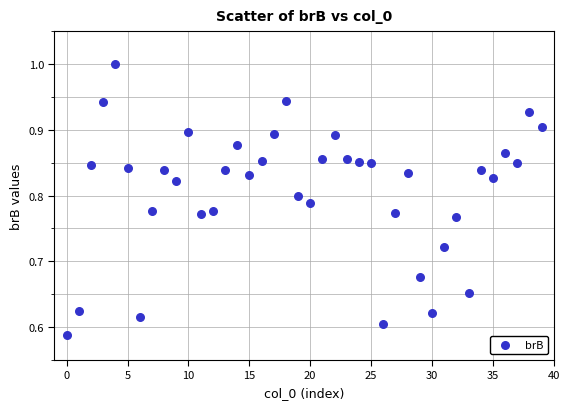

What is the range of Y values (max minus min)?

0.4